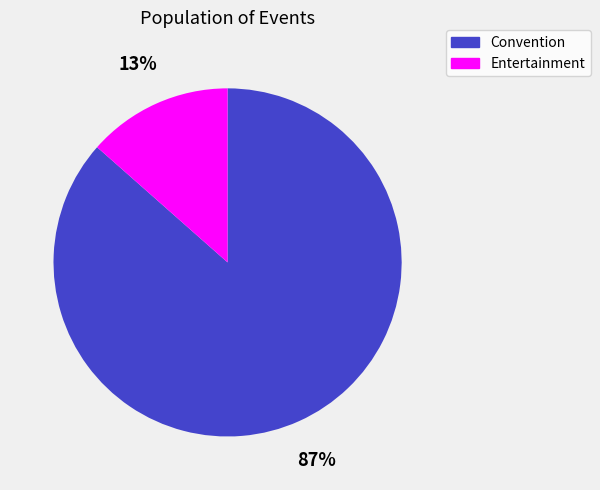

How many slices are in this pie chart?

2